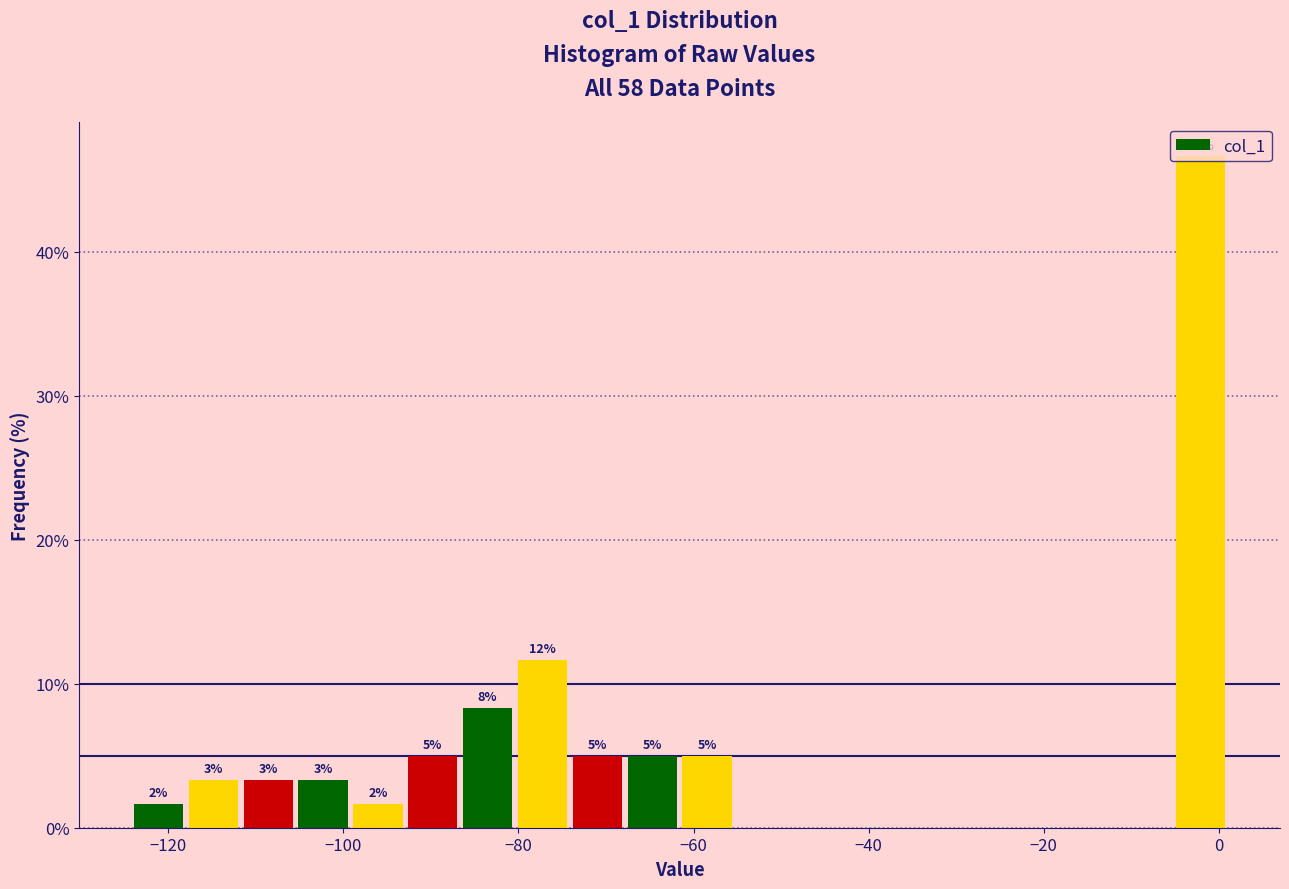

Around what value on the x-axis is the tallest bar? Give the approximate position of its centre, as read against the axis.

-2